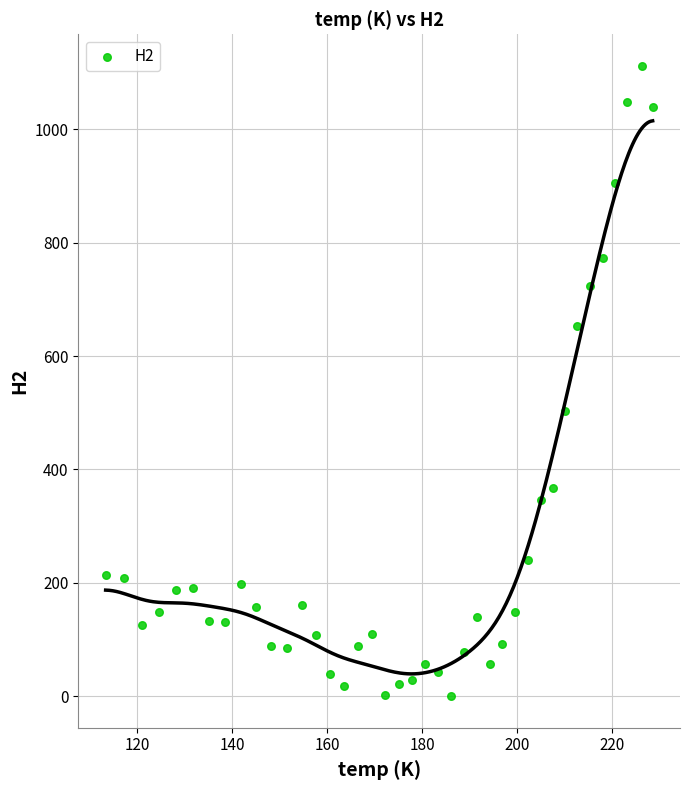

What Y value in the scatter plot is closest to 556?

503.6